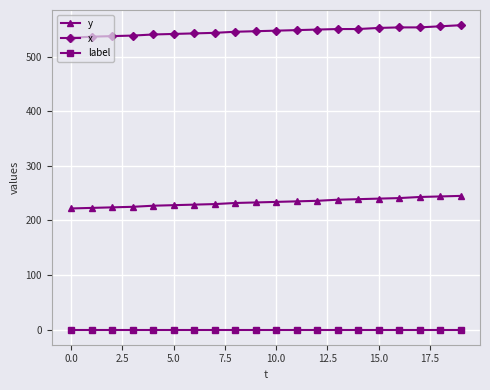

True or false: x and label intersect in this chart.

False